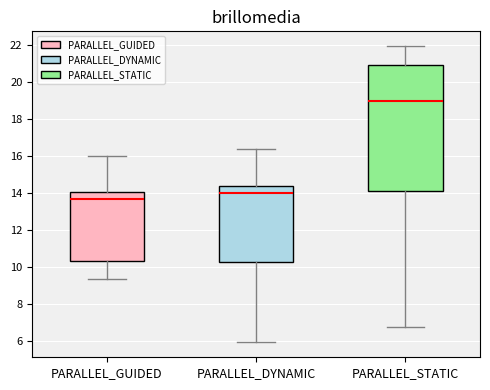

Reading left to right, transcribe this box plot: for each box, give where its median line is, the range the box spans, and where its two whiskers end, as read against the y-axis. The values are not printed on the chart, so give them approximately, as read against the axis.

PARALLEL_GUIDED: median 13.6, box 10.4 to 14.0, whiskers 9.4 to 16.0
PARALLEL_DYNAMIC: median 14.0, box 10.2 to 14.4, whiskers 5.8 to 16.4
PARALLEL_STATIC: median 19.0, box 14.0 to 20.8, whiskers 6.8 to 22.0